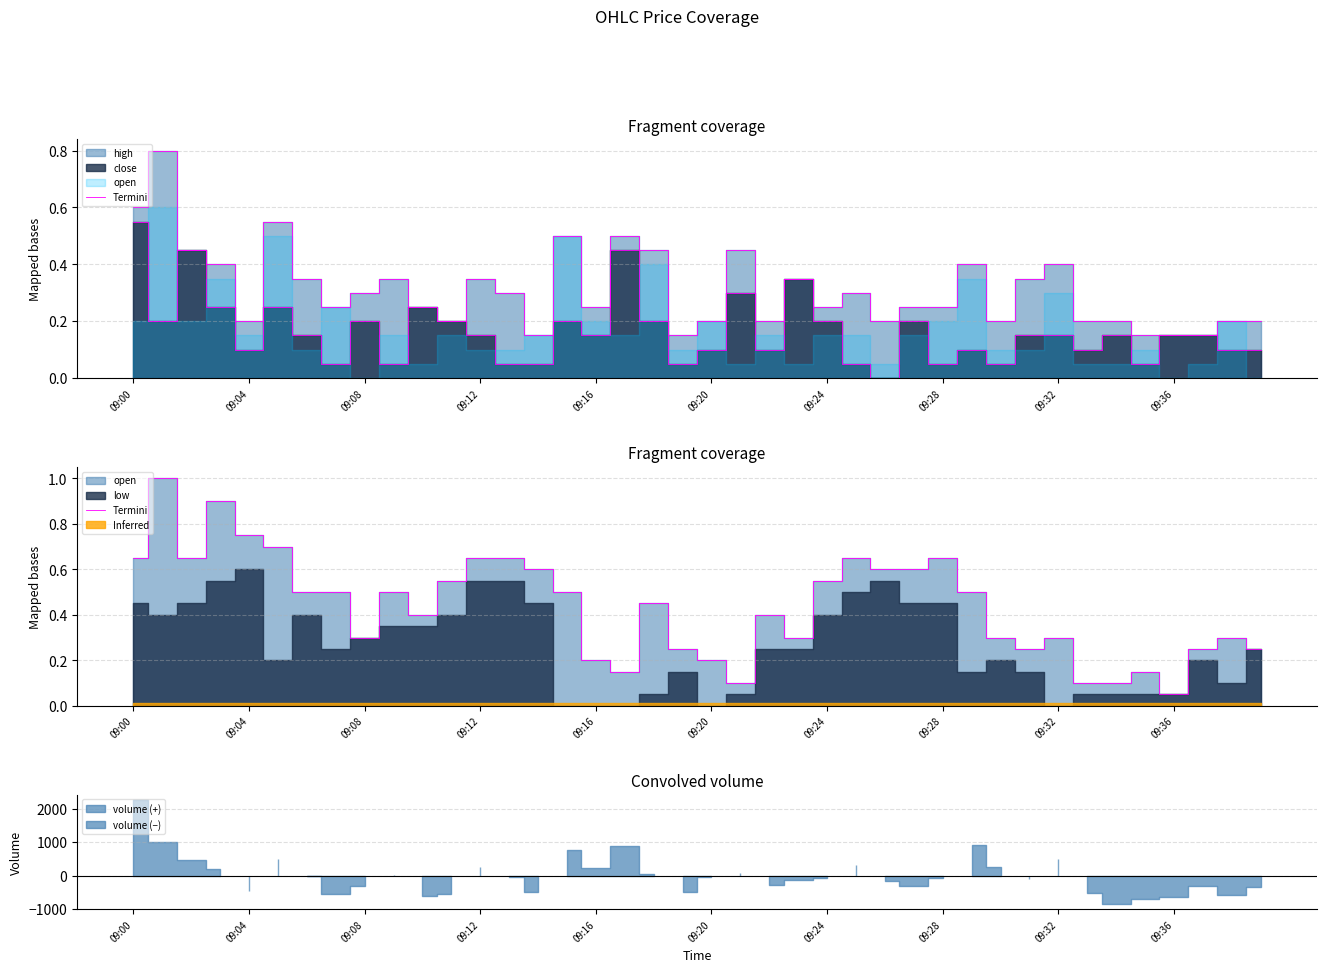

At which category does the data reach its first local peak?

09:04